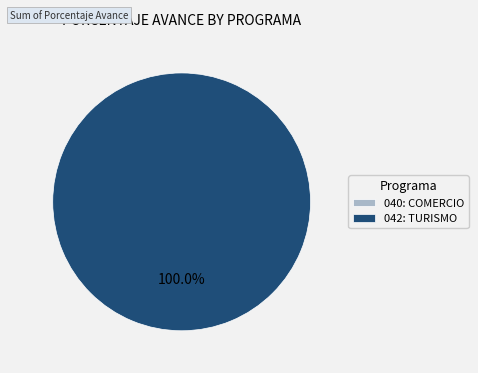

Which has a higher value, 040: COMERCIO or 042: TURISMO?

042: TURISMO